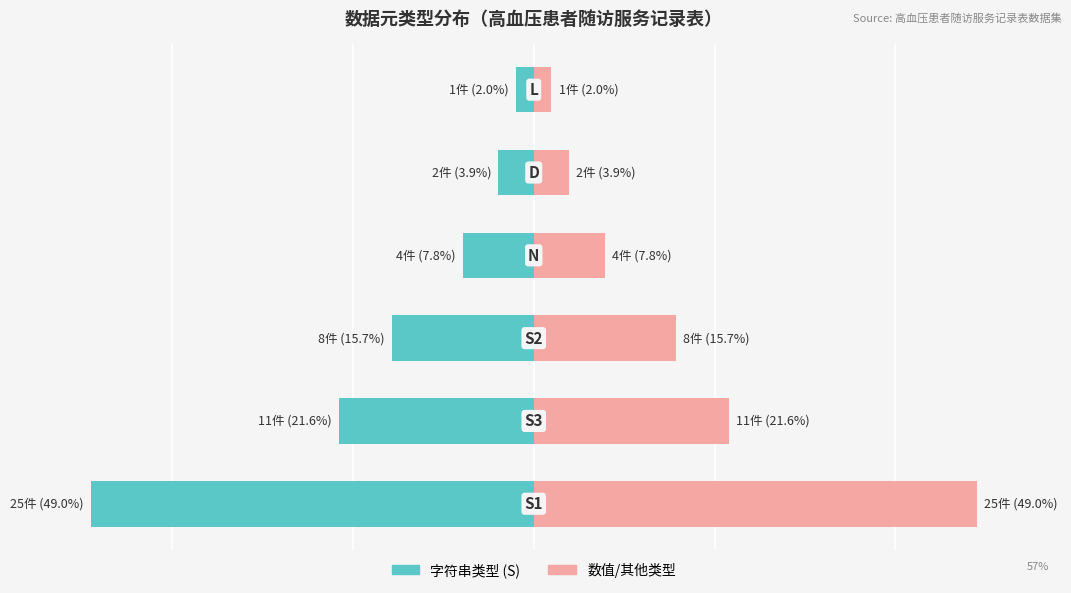

The value of 字符串类型 (S) at 3 is -7.8. True or false?

True